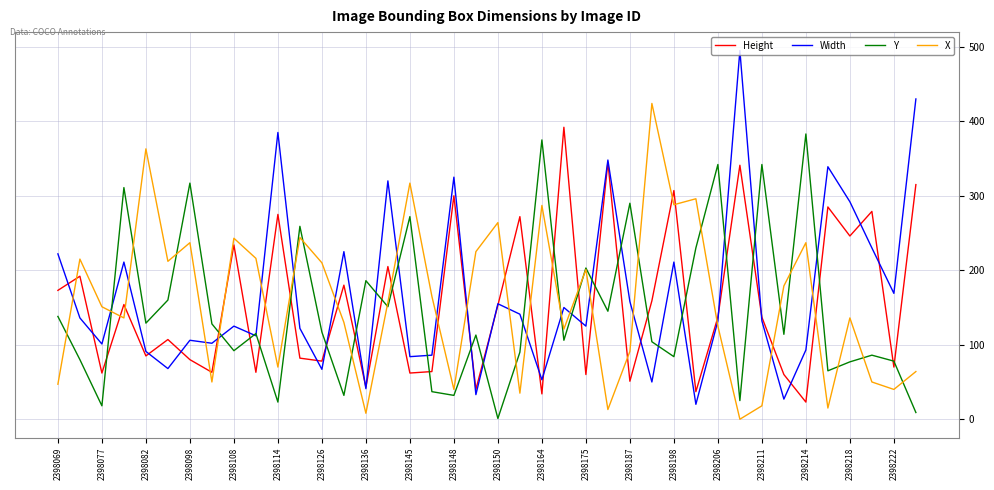

How many lines are shown in the chart?

4